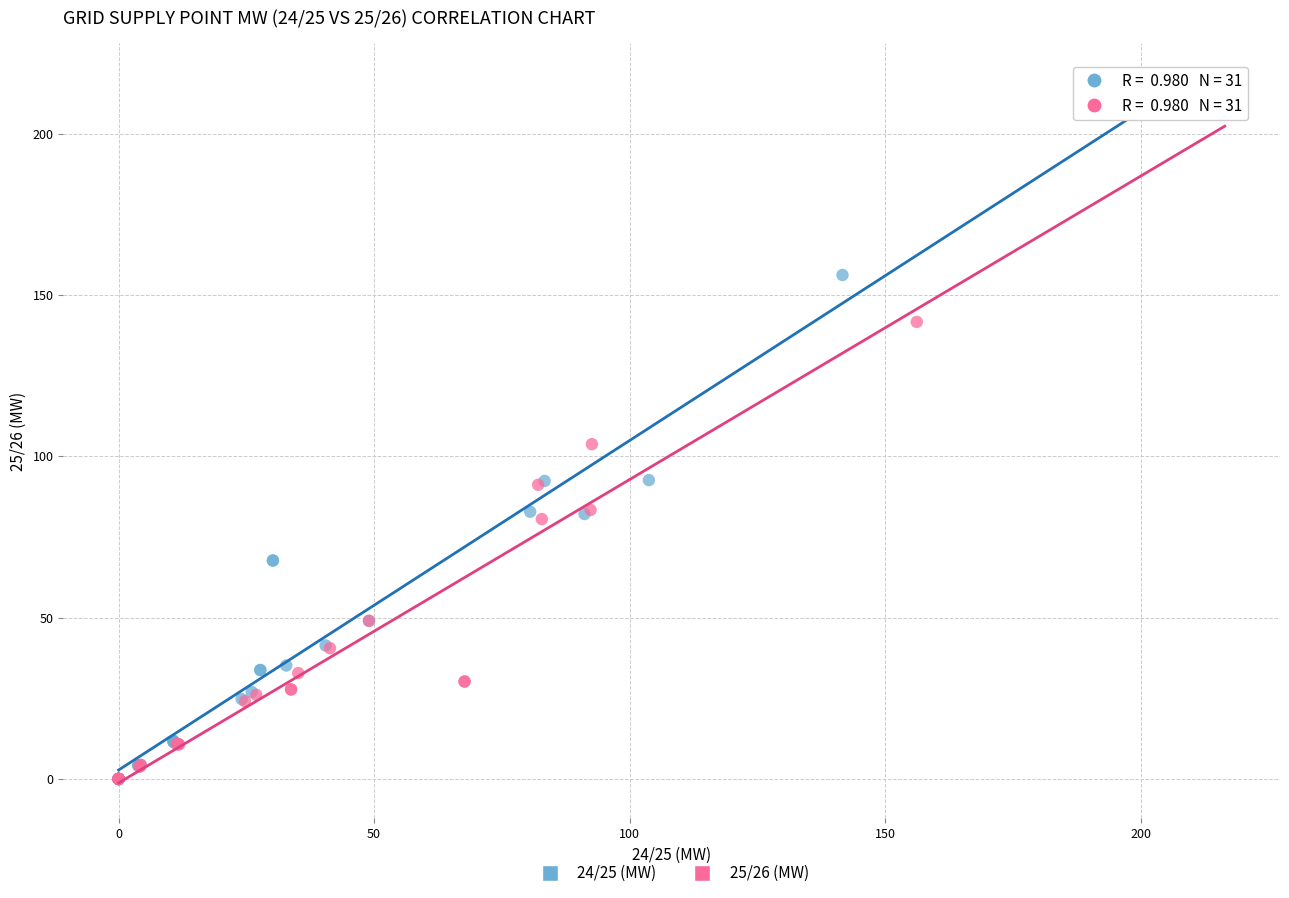

Which series has the widest spread of Y values?

24/25 (MW)